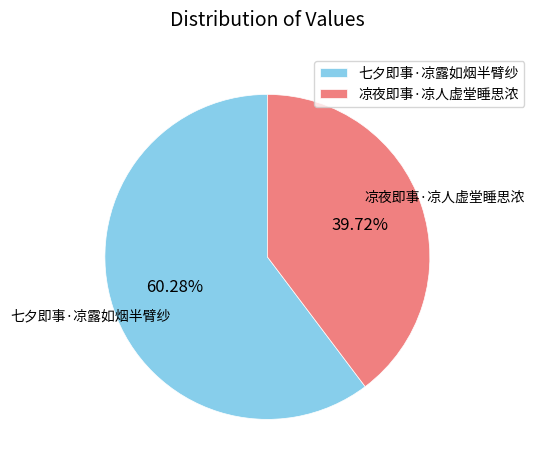

What percentage is the 凉夜即事·凉人虚堂睡思浓 slice, to the nearest percent?

40%